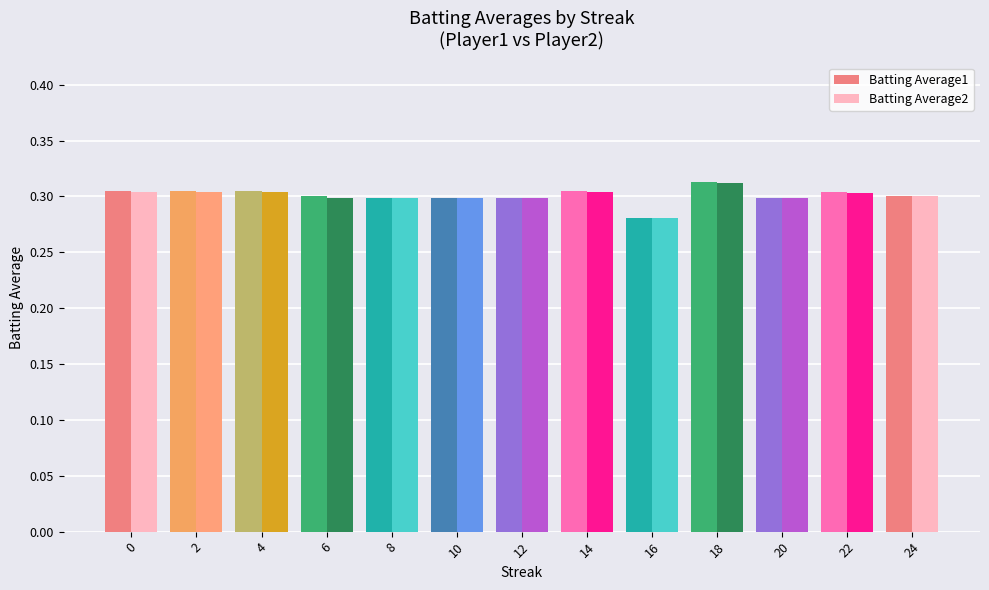

What is the total value across all series at 0?

0.6